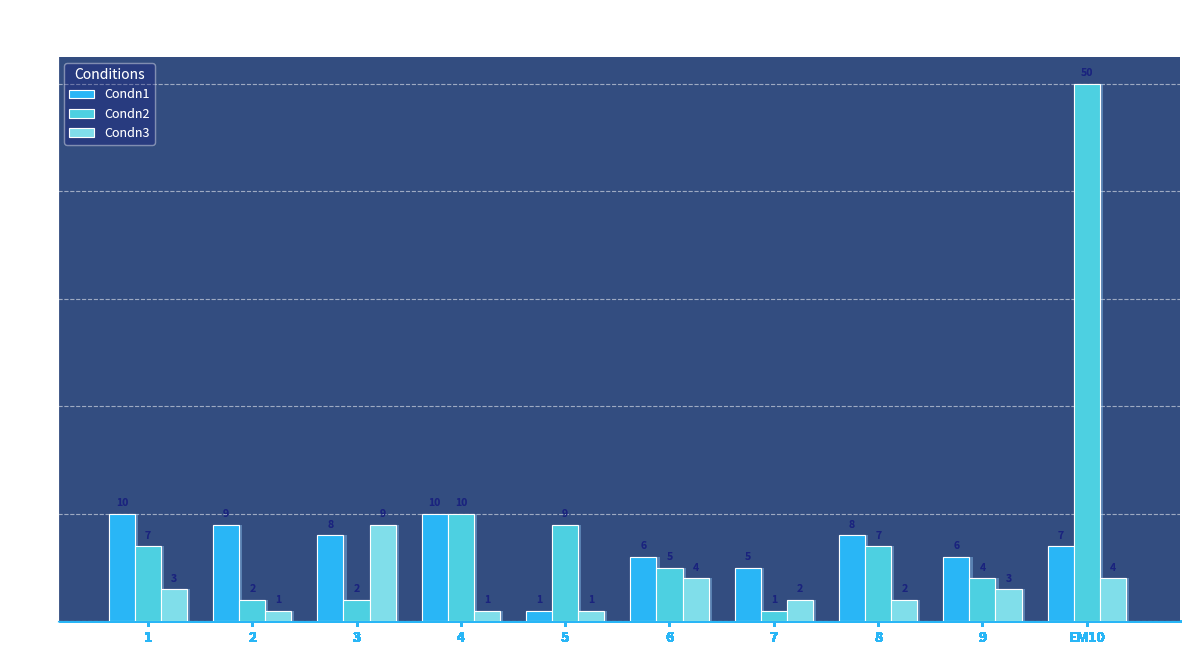

At 1, list the series in order from largest to smallest.

Condn1, Condn2, Condn3